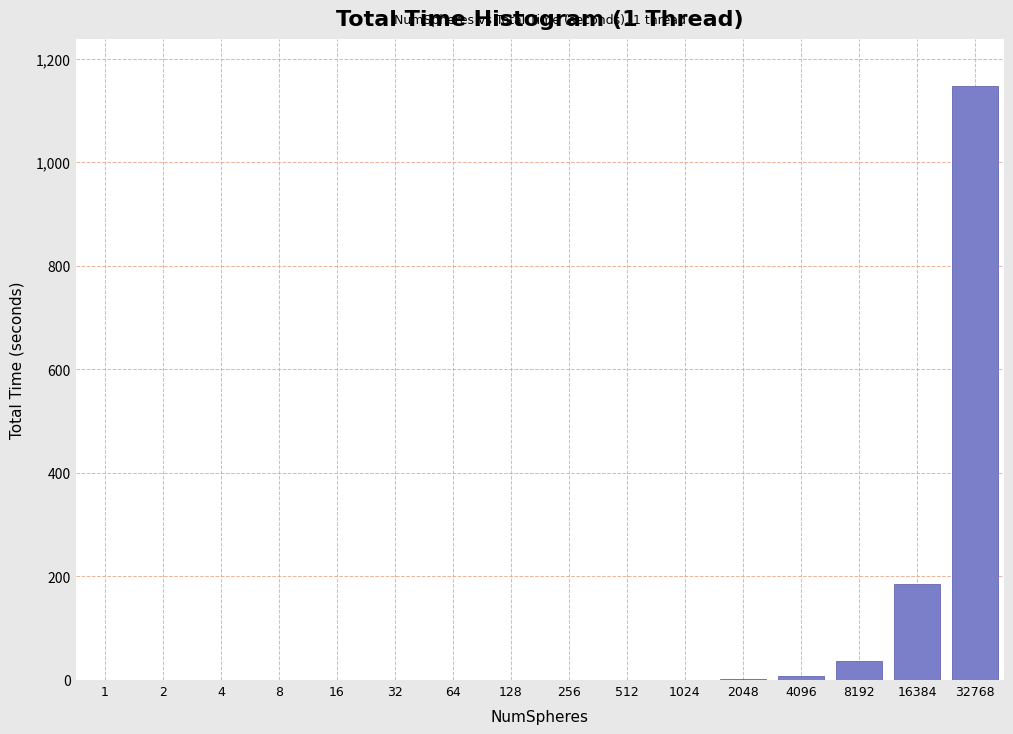

The value at 16384 is 56.7. True or false?

False